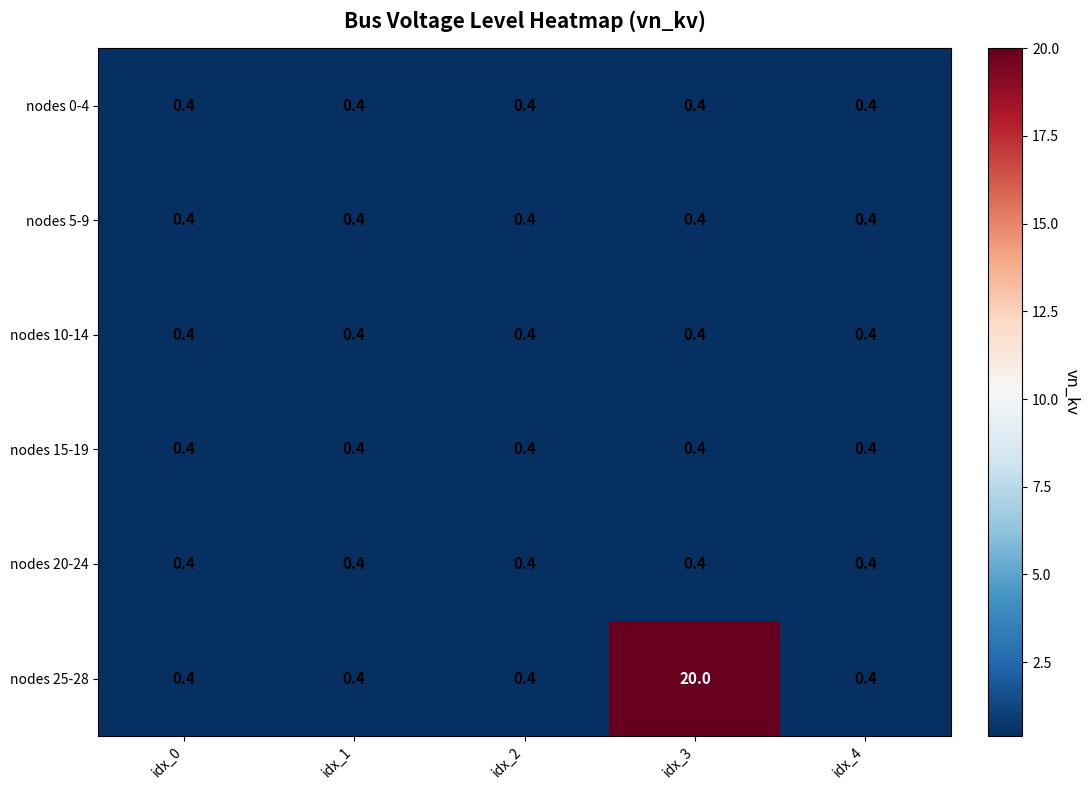

Count the number of data series in this chart.

6